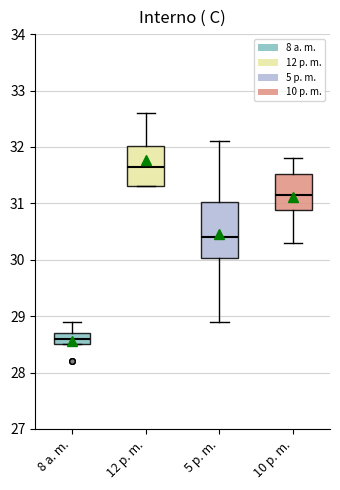

Comparing the boxes themselves (not the whiskers), which one is the tallest?

5 p. m.